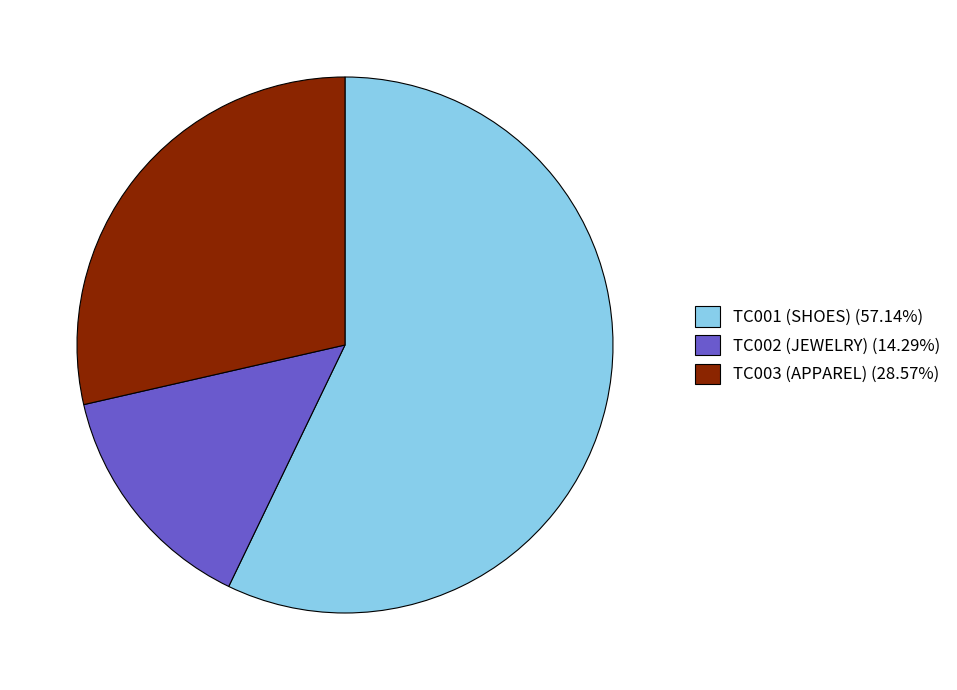

Combined, do TC002 (JEWELRY) (14.29%) and TC001 (SHOES) (57.14%) account for over 50%?

Yes